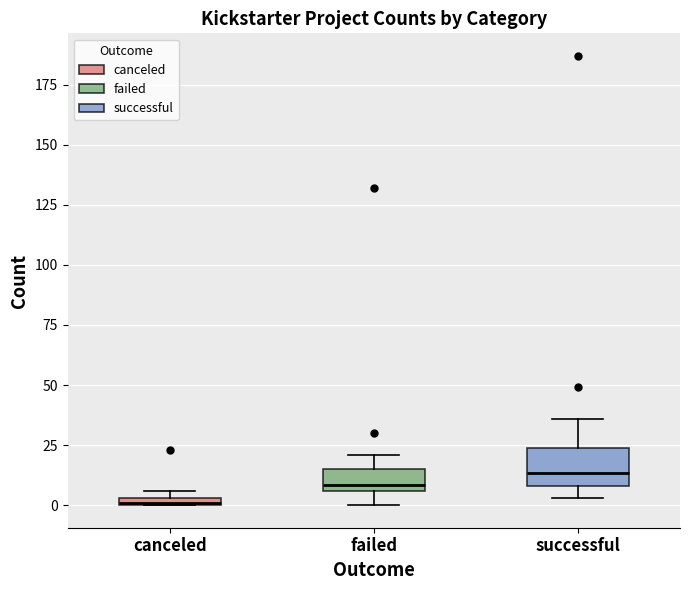

Which box's median line is the lowest?

canceled